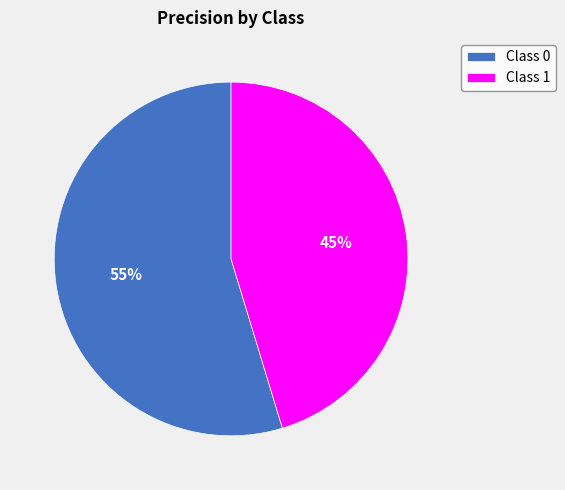

True or false: Class 0 accounts for 44% of the total.

False